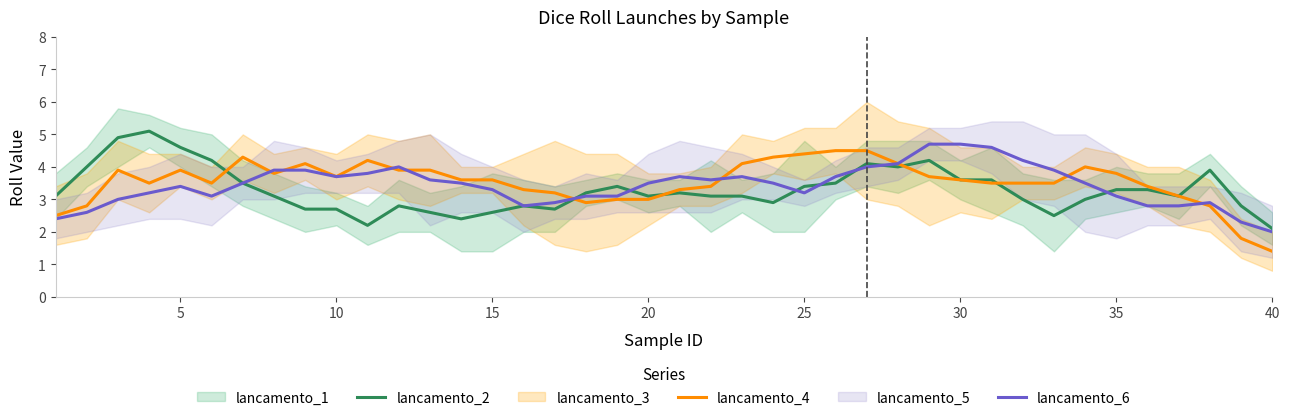

What is the maximum value for lancamento_2?

5.1